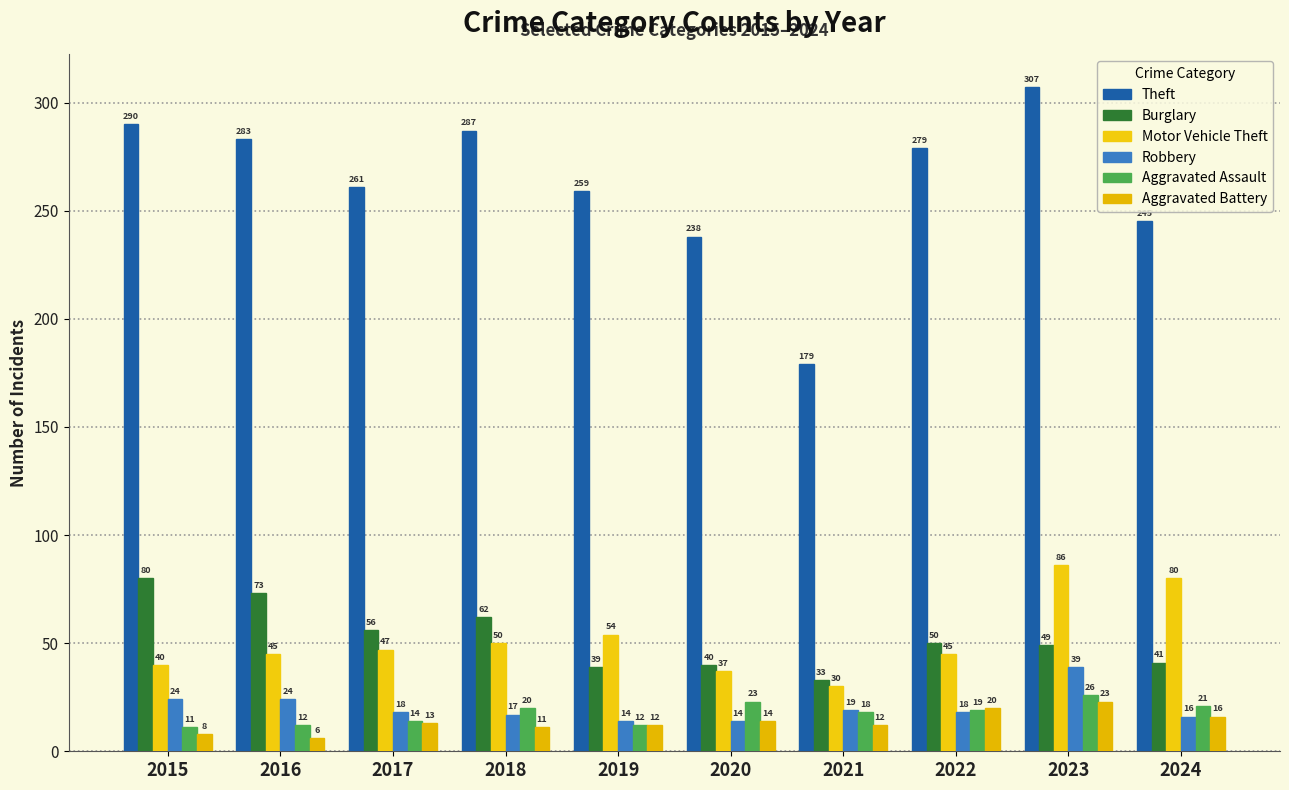

How many bars are there in total?

60